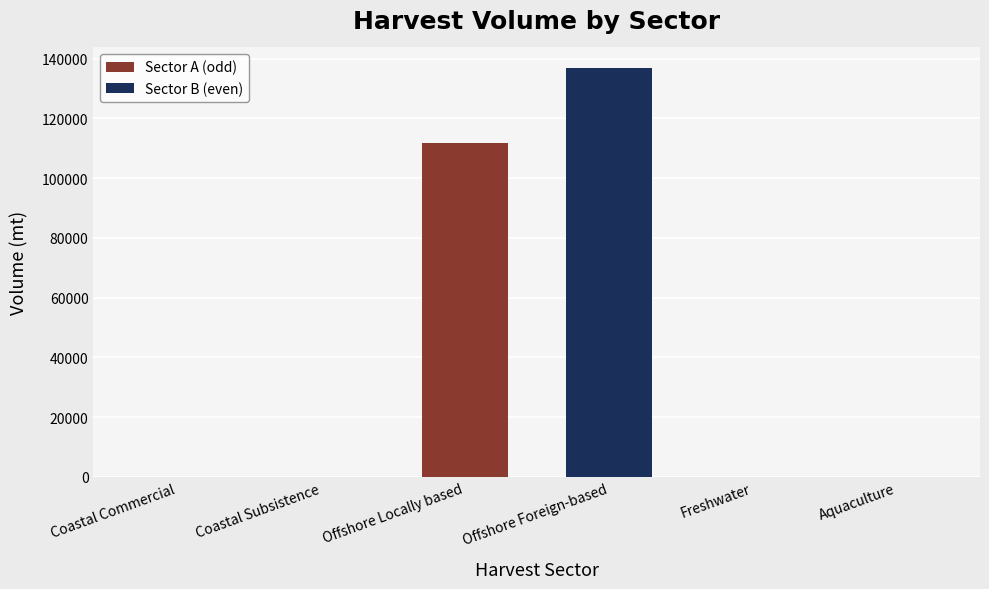

The value at Offshore Locally based is 111821.0. True or false?

True